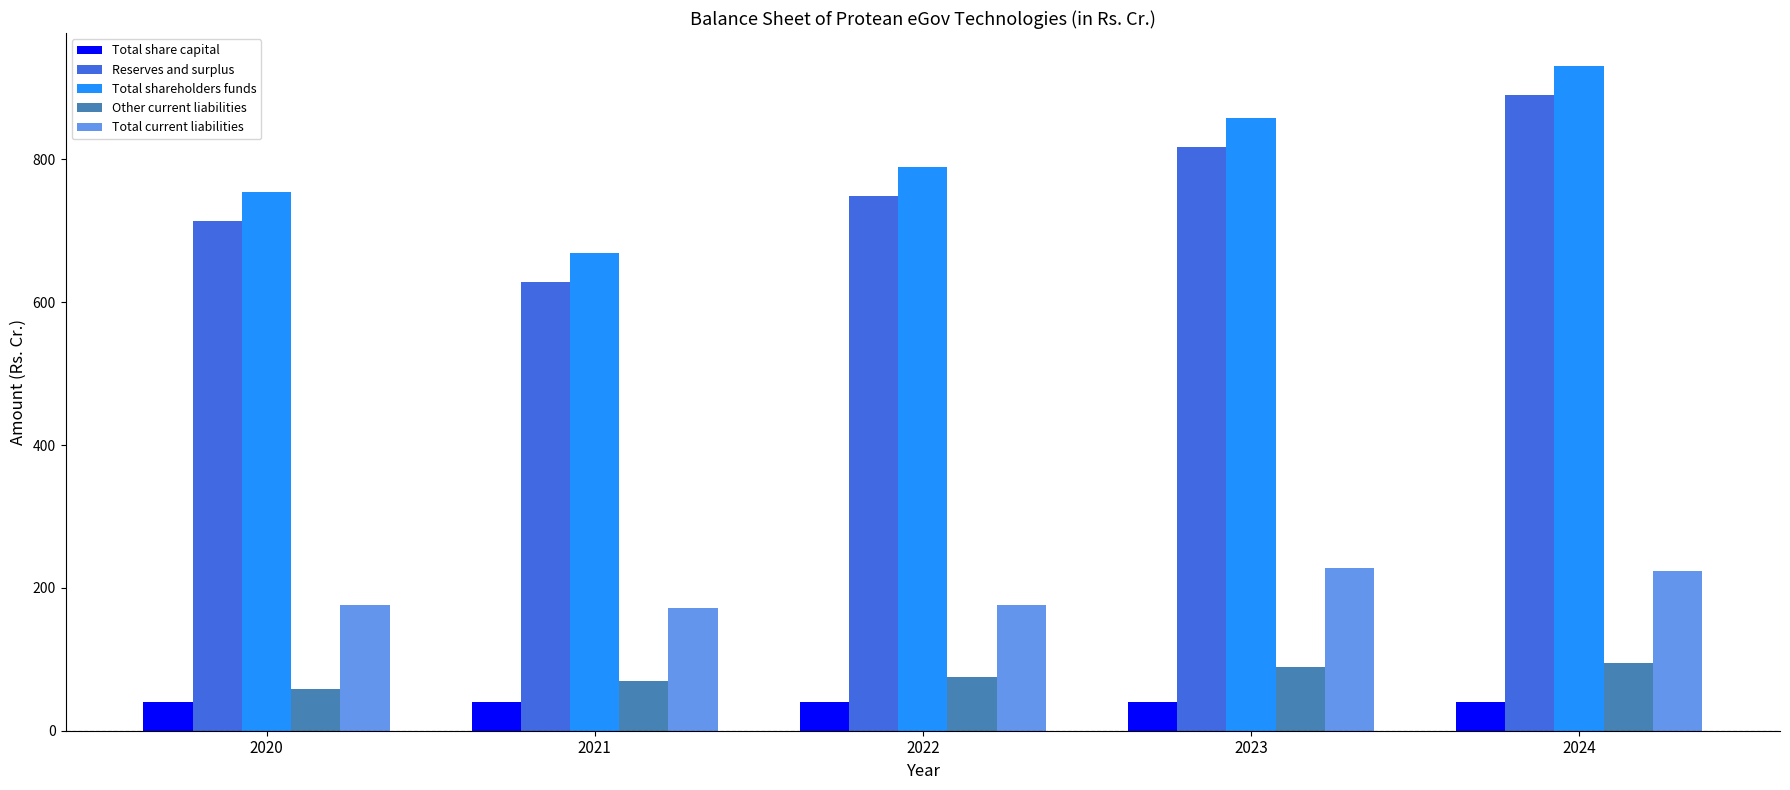

How many groups of bars are there?

5